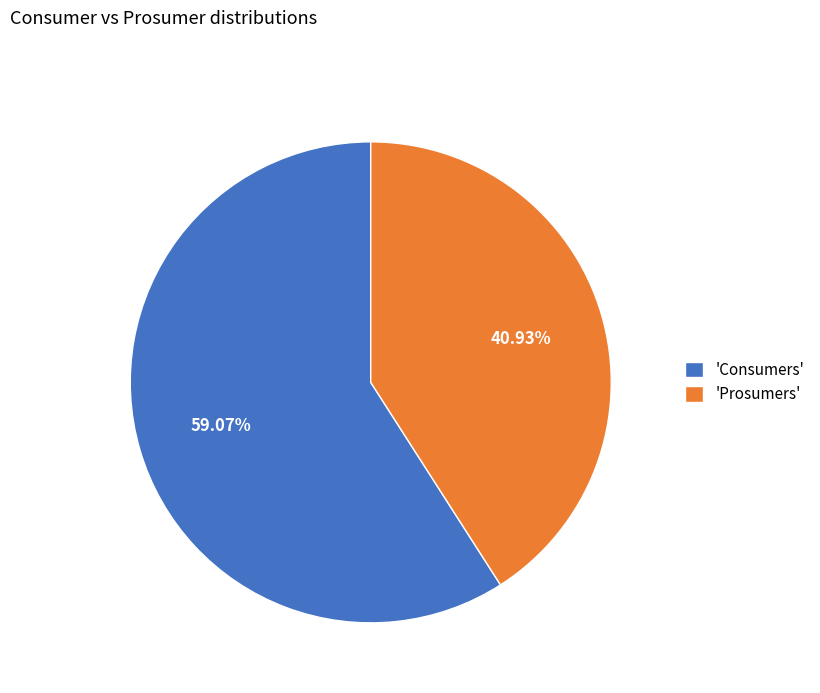

How many segments does this pie chart have?

2